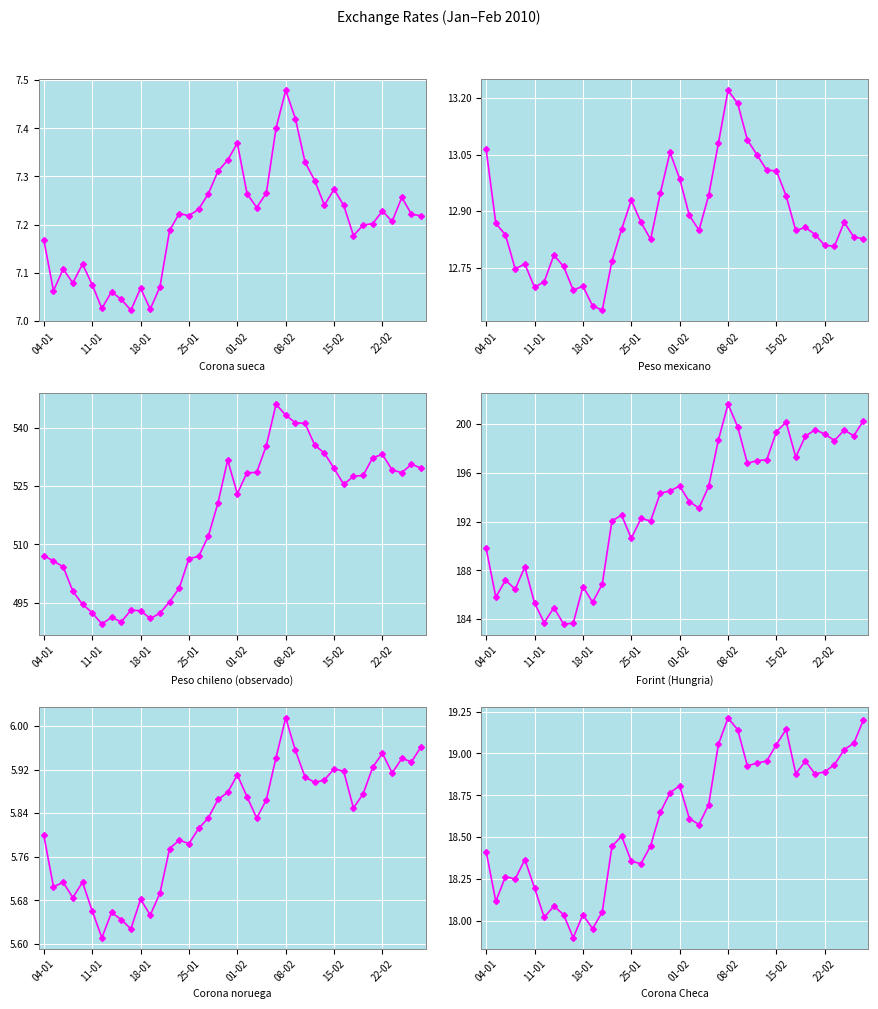

In Corona Checa, how many points are higher than both neighbors (excluding endpoints)?

9